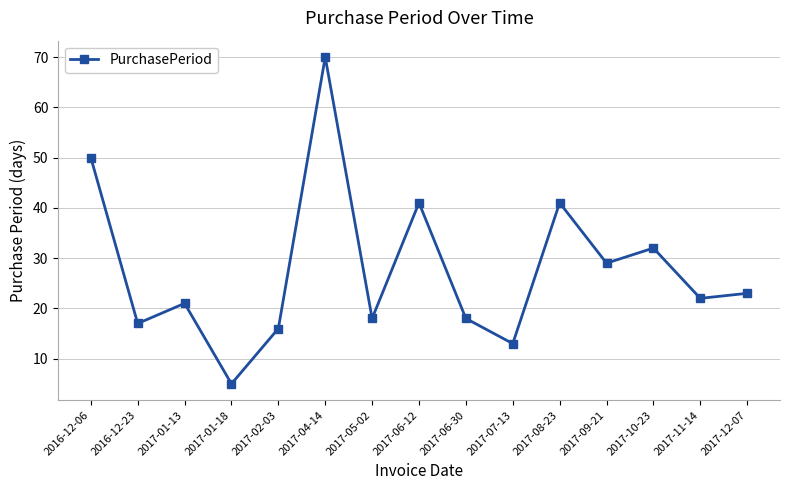

At which category does the data reach its first local peak?

2017-01-13